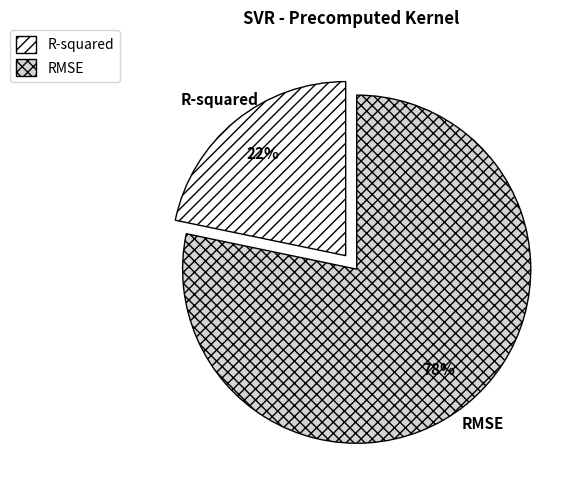

How many segments does this pie chart have?

2